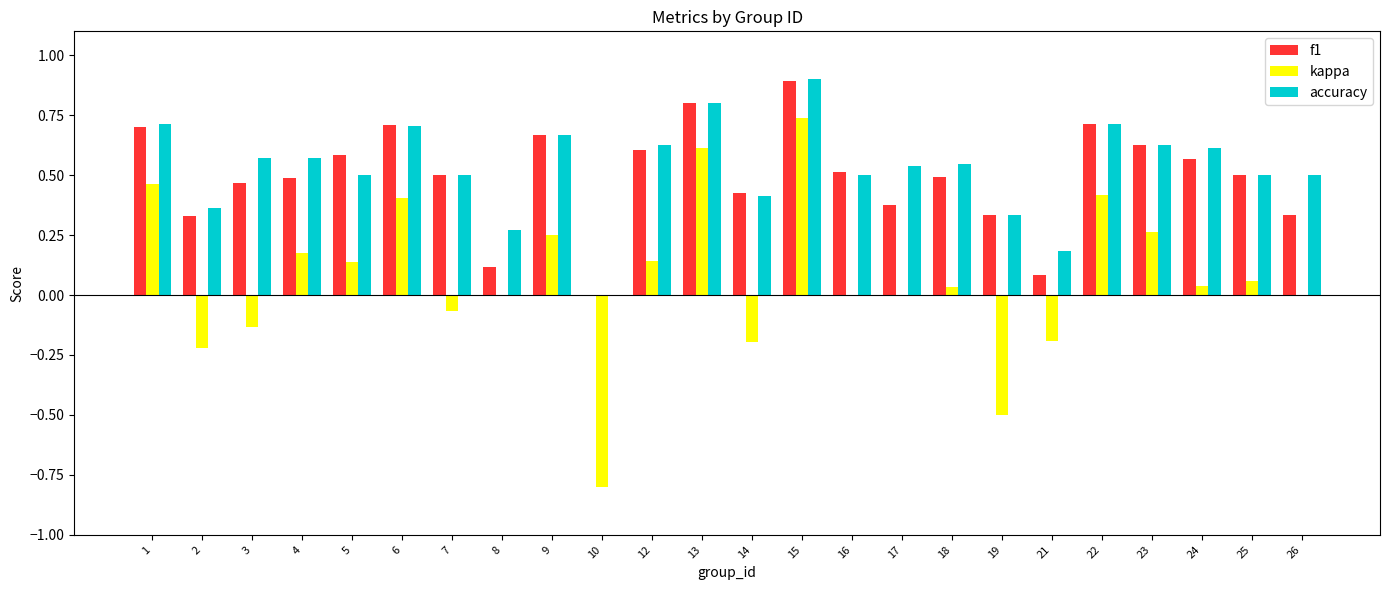

What is the sum of all accuracy values?

12.7